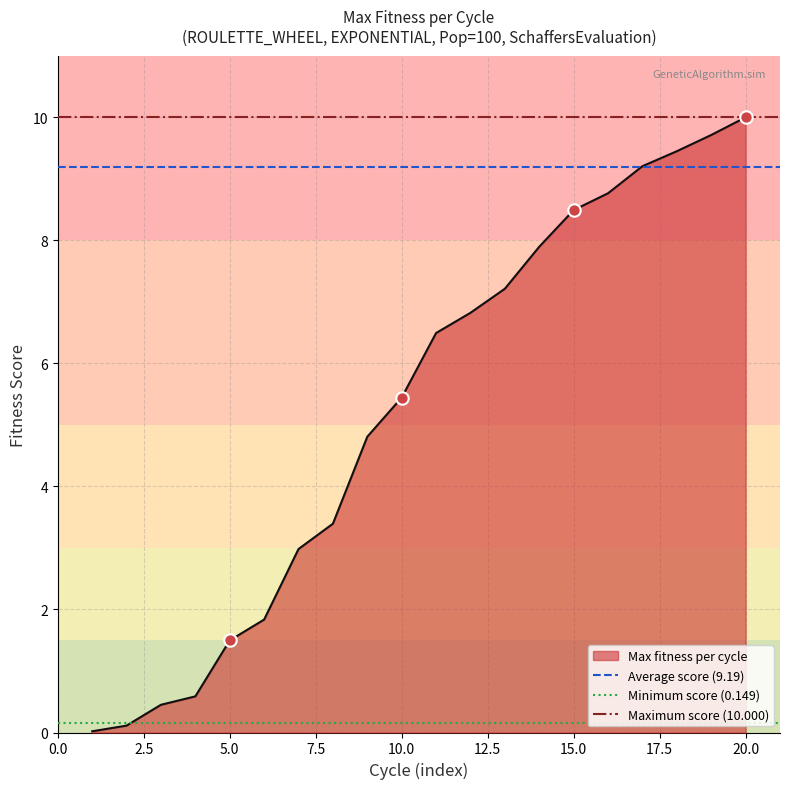

At which label does Max fitness per cycle reach its peak?

20.0